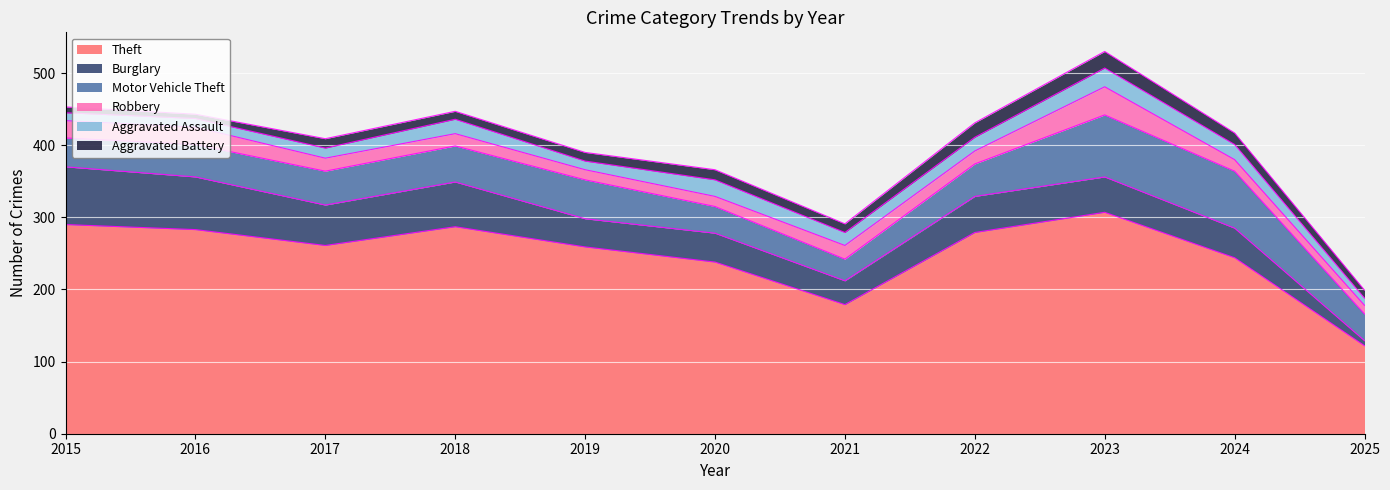

Reading right to left, what are all the values shown in this chart?

Theft: 2025=122	2024=244	2023=307	2022=279	2021=179	2020=238	2019=259	2018=287	2017=261	2016=283	2015=290
Burglary: 2025=7	2024=41	2023=49	2022=50	2021=33	2020=40	2019=39	2018=62	2017=56	2016=73	2015=80
Motor Vehicle Theft: 2025=37	2024=79	2023=86	2022=45	2021=30	2020=37	2019=54	2018=50	2017=47	2016=45	2015=40
Robbery: 2025=12	2024=16	2023=39	2022=18	2021=19	2020=14	2019=14	2018=17	2017=18	2016=24	2015=24
Aggravated Assault: 2025=10	2024=21	2023=26	2022=19	2021=18	2020=23	2019=12	2018=20	2017=14	2016=12	2015=11
Aggravated Battery: 2025=11	2024=16	2023=23	2022=20	2021=12	2020=14	2019=12	2018=11	2017=13	2016=6	2015=8